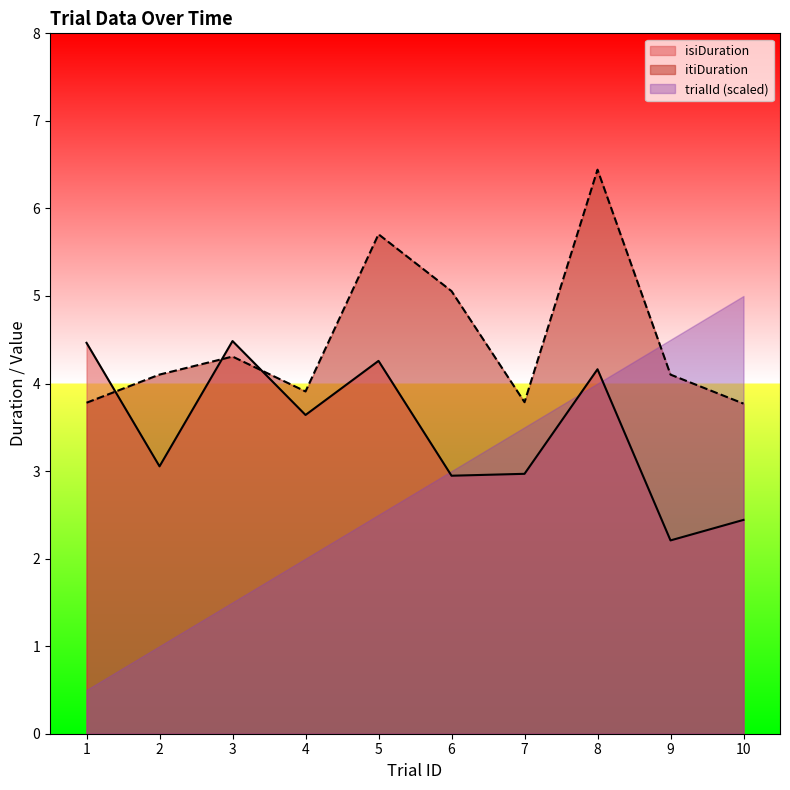

At how many categories does at least one series exceed 5?

3